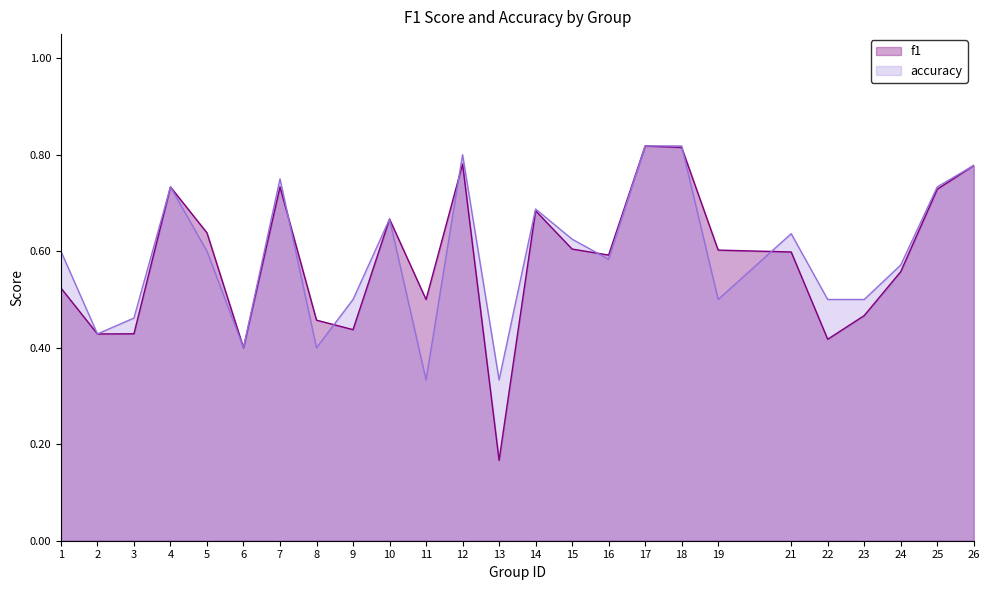

What is the minimum value for f1?

0.2